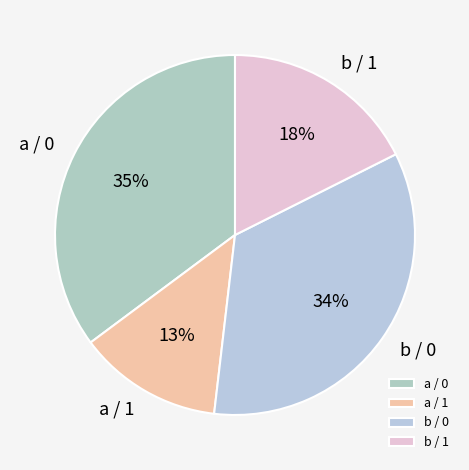

What is the ratio of the value at a / 0 to the value at a / 1?

2.7